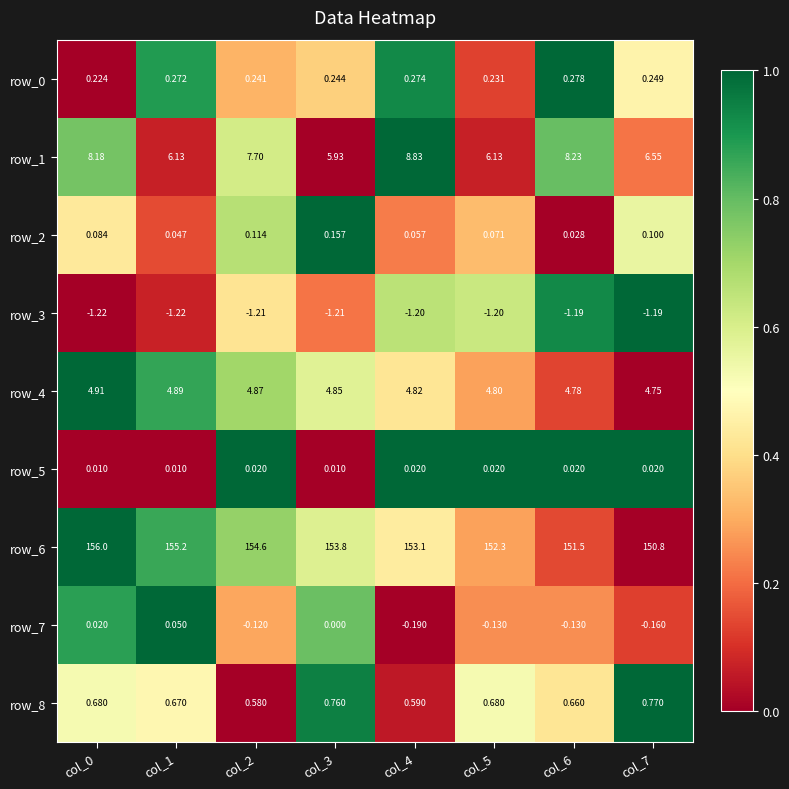

Which series changed the most between col_2 and col_4?

row_6